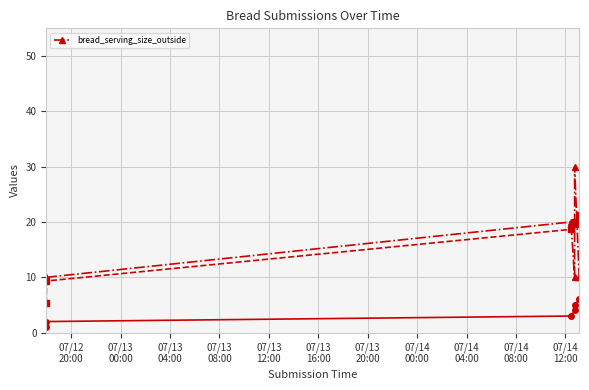

True or false: the data shows 6 at 07/13
00:00.

False